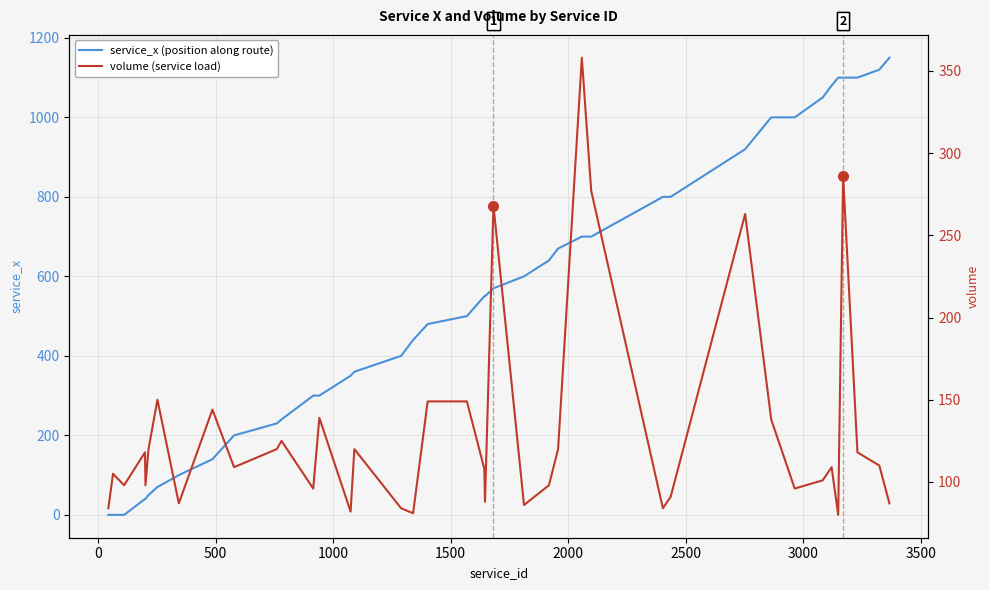

What are all the series names shown in the legend?

service_x (position along route), volume (service load)